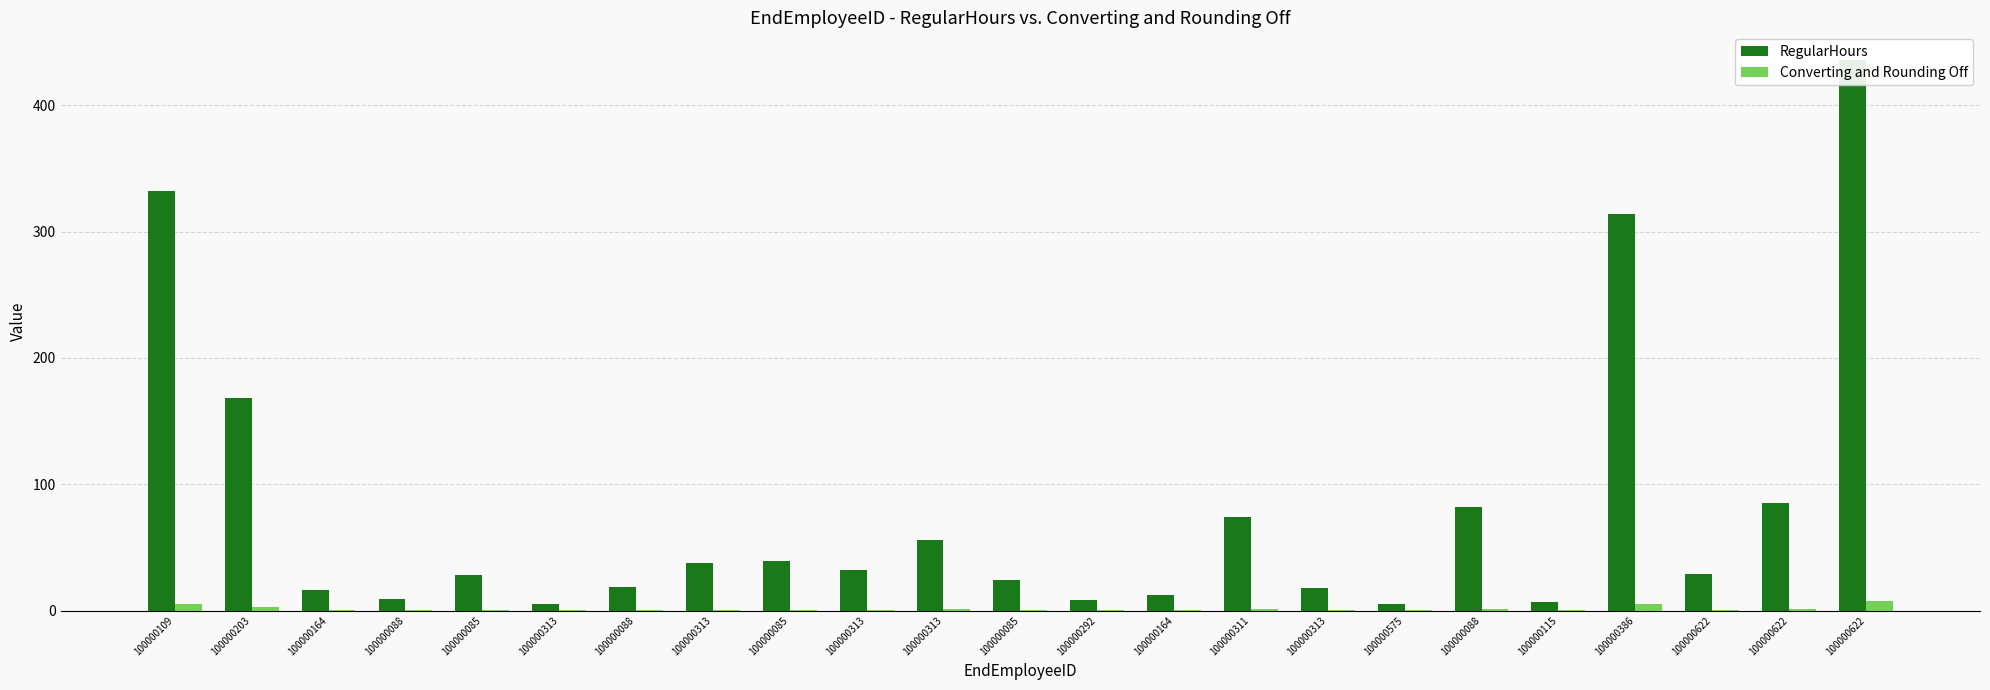

What are all the series names shown in the legend?

RegularHours, Converting and Rounding Off